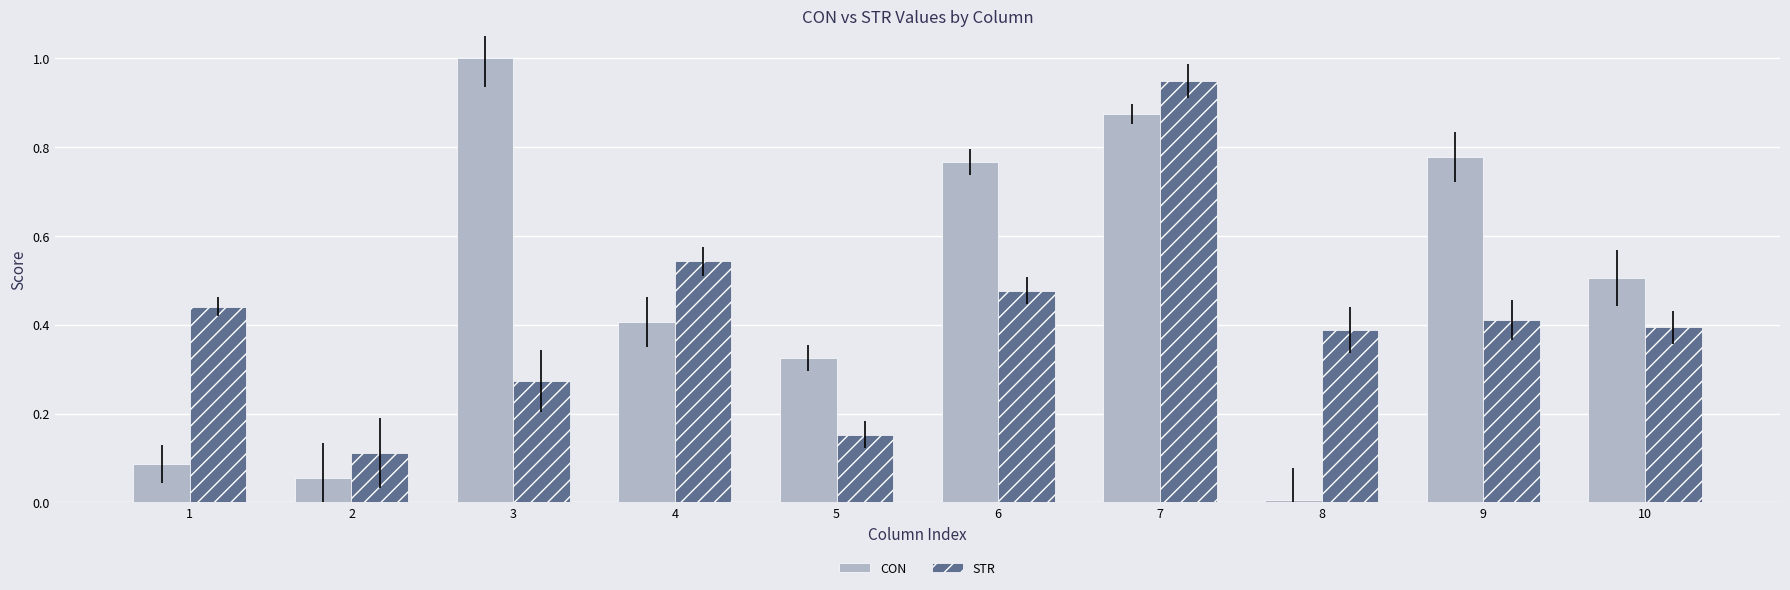

At which category is the sum across all series the highest?

7